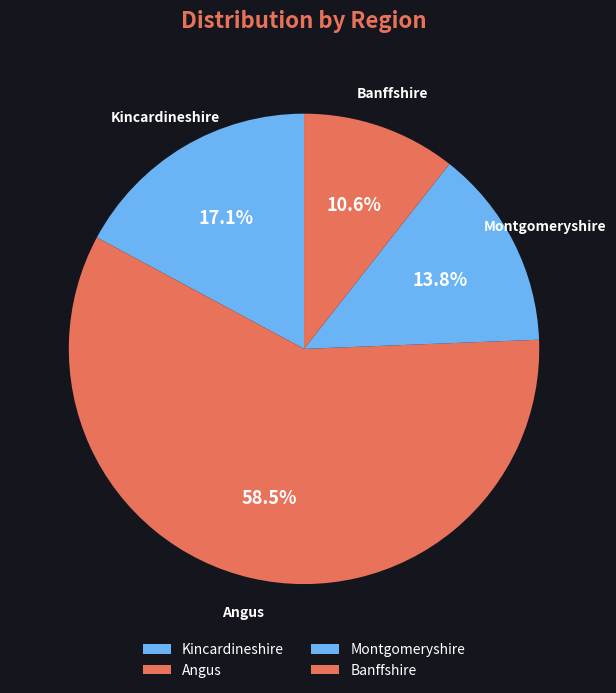

What is the smallest slice in the pie chart?

Banffshire